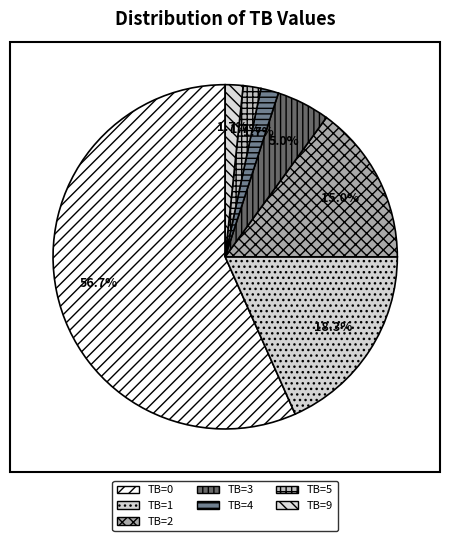

To the nearest percent, what is the average slice percentage?

14%